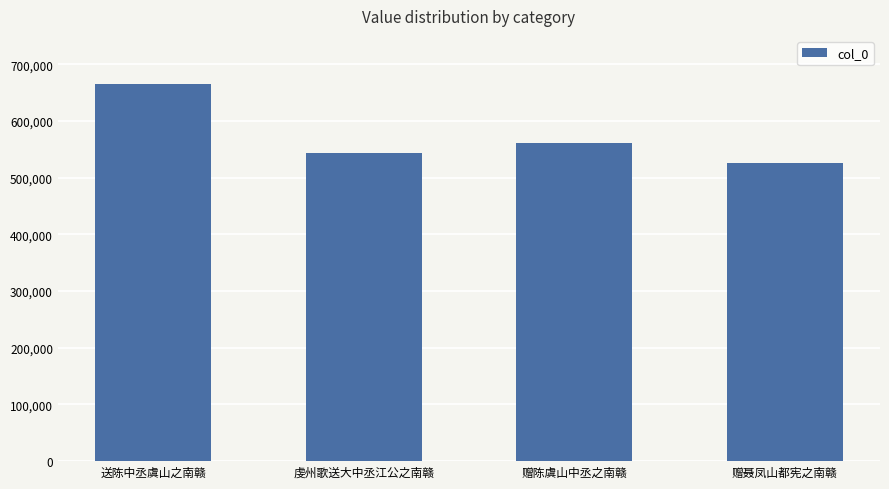

Reading left to right, transcribe all the data shown in this chart.

665168	543574	561430	526505